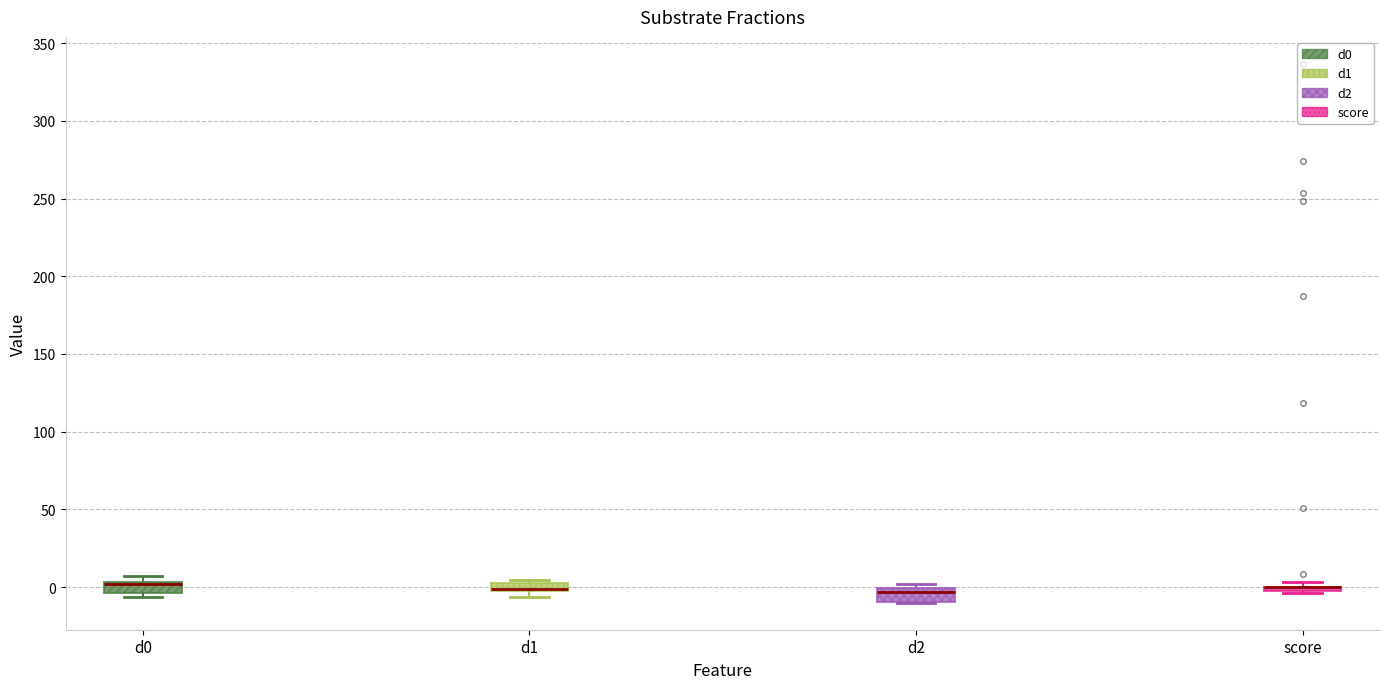

Where is the lower edge of the box for d1 on the y-axis? The values are not printed on the chart, so give them approximately, as read against the axis.

-5